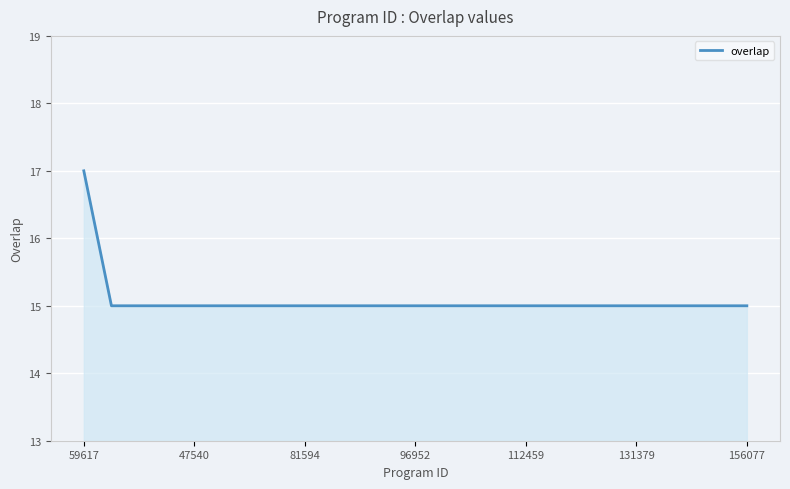

What is the greatest value displayed?

17